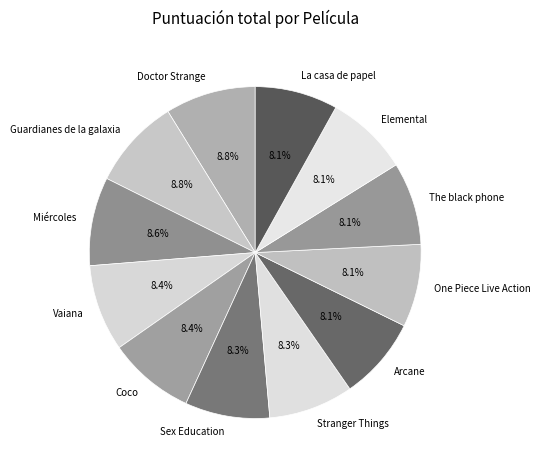

Is the sum of Elemental and Miércoles greater than half?

No